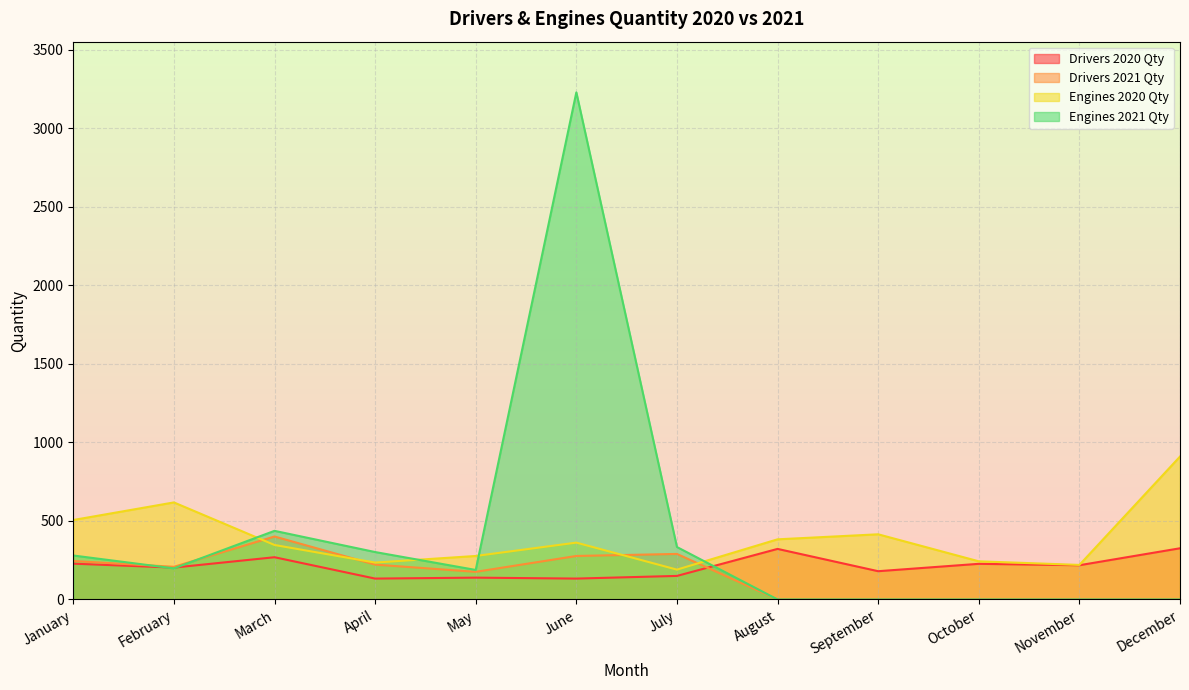

What is the sum of the Drivers 2021 Qty values at May and February?

384